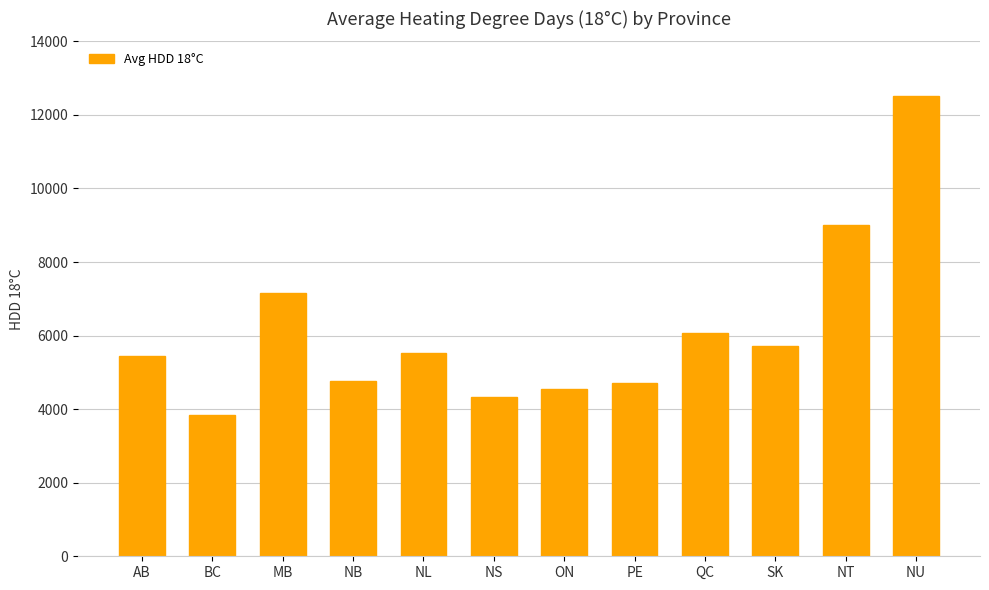

Read the value at NL.

5522.5